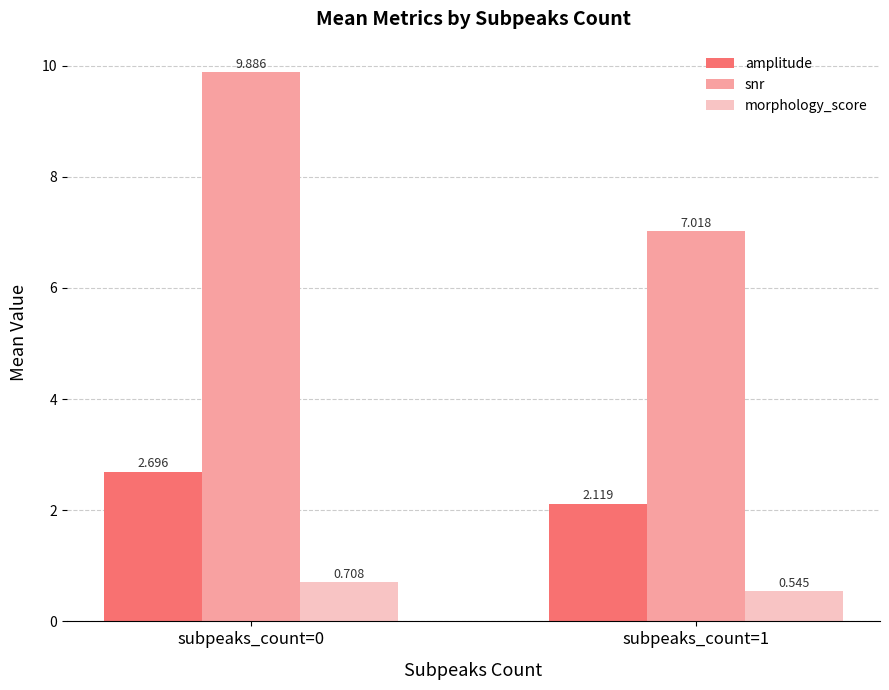

The snr series shows 9.9 at subpeaks_count=0. True or false?

True